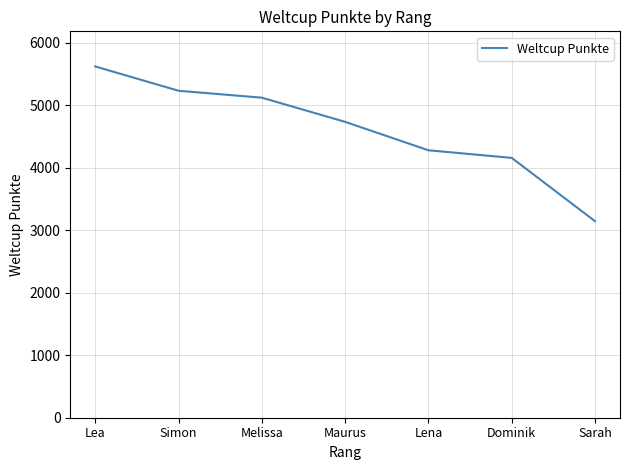

Count the number of data series in this chart.

1